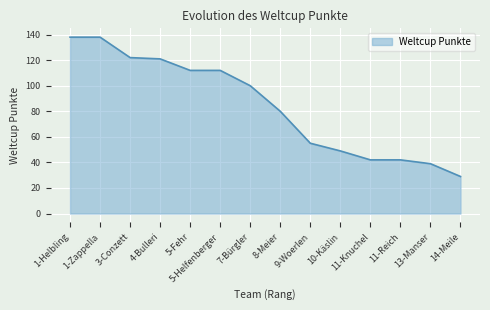

At which label is the value closest to 83?

8-Meier